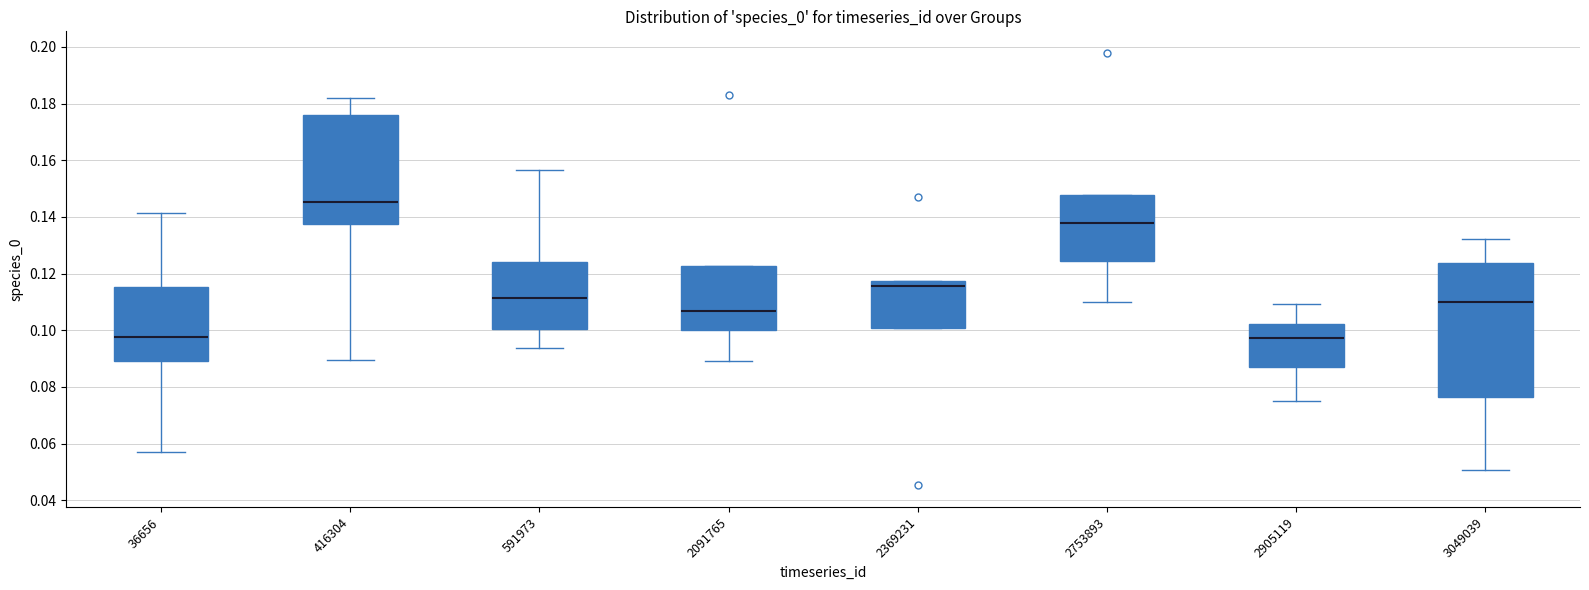

Reading left to right, transcribe this box plot: for each box, give where its median line is, the range the box spans, and where its two whiskers end, as read against the y-axis. The values are not printed on the chart, so give them approximately, as read against the axis.

36656: median 0.098, box 0.090 to 0.116, whiskers 0.056 to 0.142
416304: median 0.146, box 0.138 to 0.176, whiskers 0.090 to 0.182
591973: median 0.112, box 0.100 to 0.124, whiskers 0.094 to 0.156
2091765: median 0.106, box 0.100 to 0.122, whiskers 0.090 to 0.122
2369231: median 0.116, box 0.100 to 0.118, whiskers 0.100 to 0.118
2753893: median 0.138, box 0.124 to 0.148, whiskers 0.110 to 0.148
2905119: median 0.098, box 0.088 to 0.102, whiskers 0.076 to 0.110
3049039: median 0.110, box 0.076 to 0.124, whiskers 0.050 to 0.132